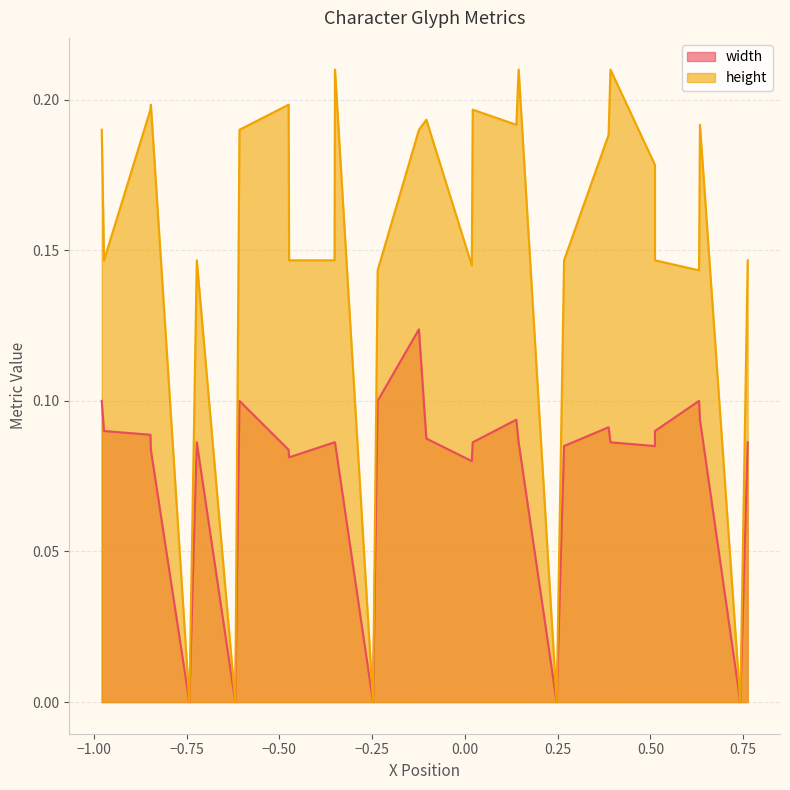

True or false: width and height cross at least once.

False